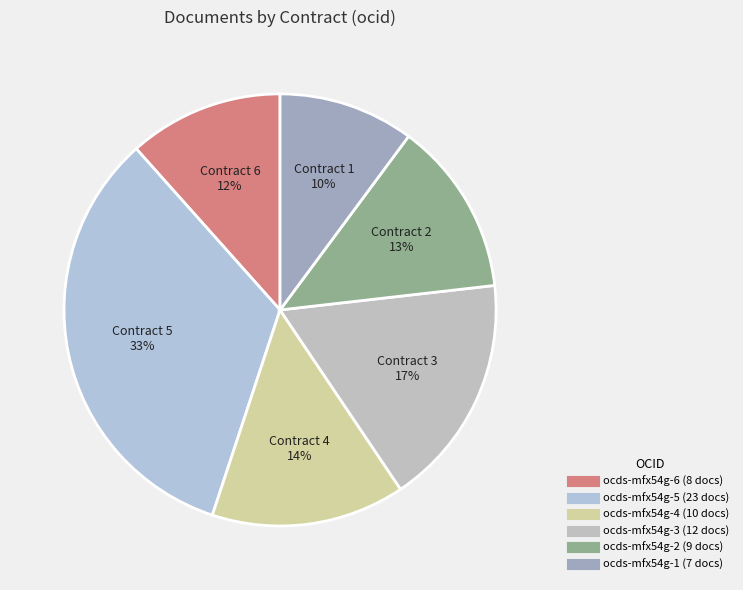

How many slices are in this pie chart?

6